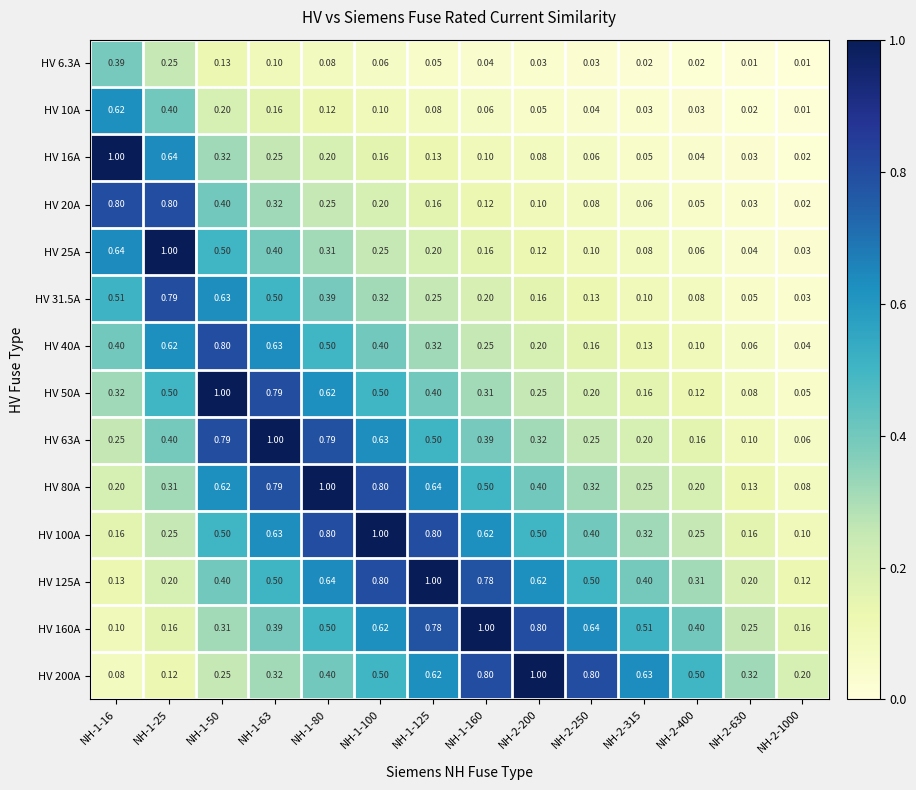

Which series changed the most between NH-1-16 and NH-2-250?

HV 16A